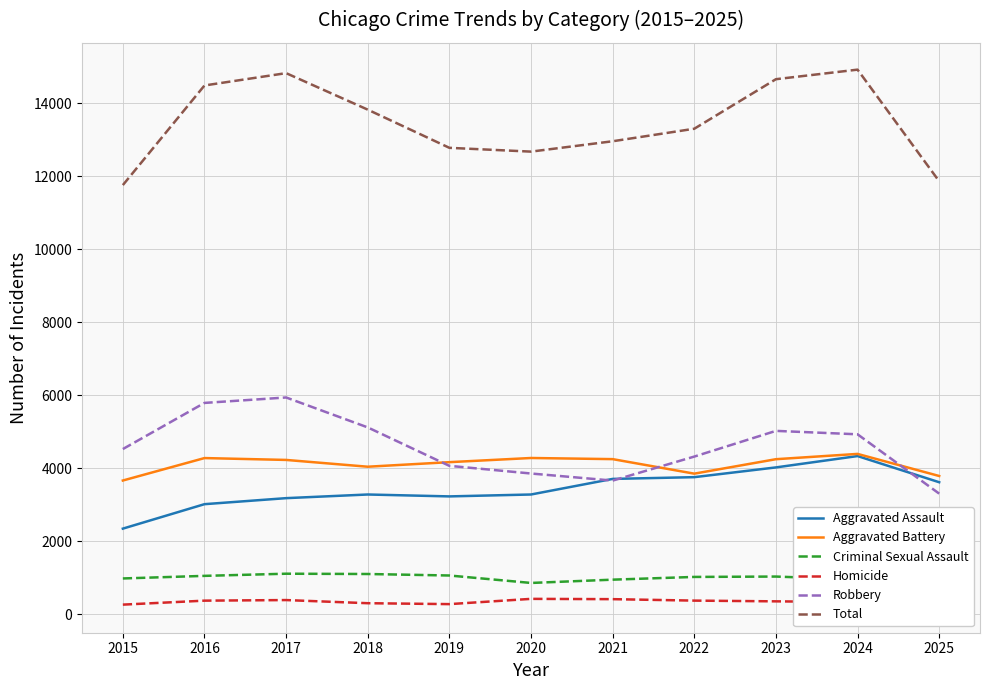

What value does the Aggravated Battery series have at 2016, to the nearest 50?

4250